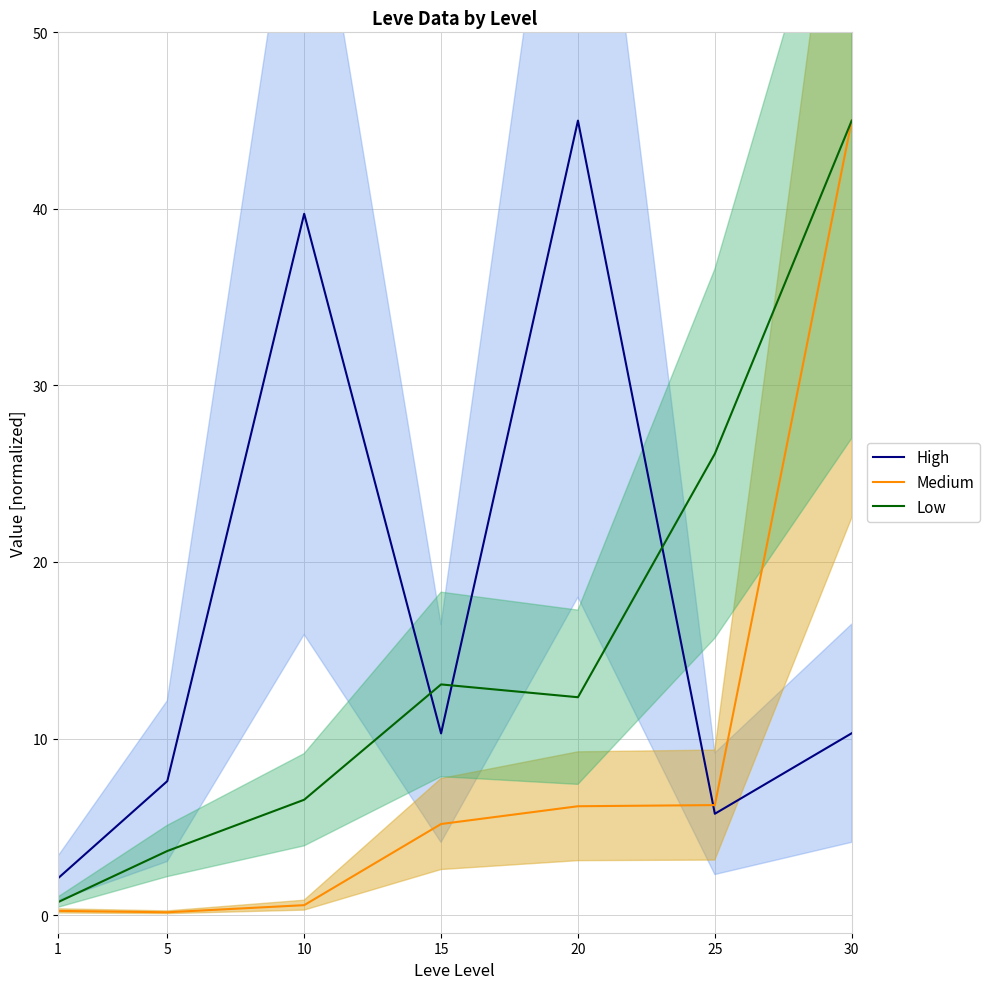

Is the value of Medium at 15 greater than the value of High at 15?

No